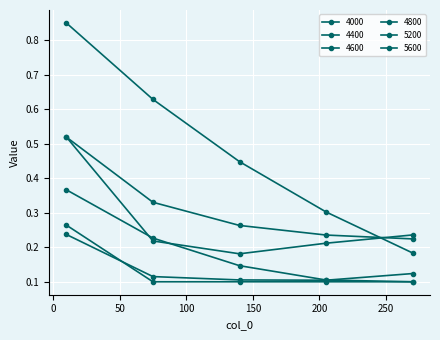

Does the chart have visible grid lines?

Yes